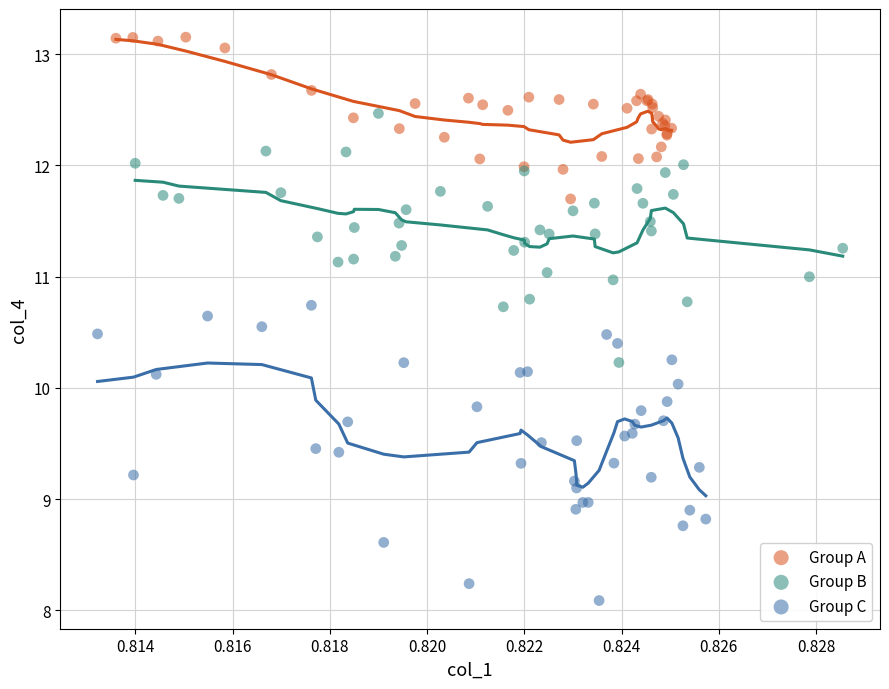

What are all the series names shown in the legend?

Group A, Group B, Group C